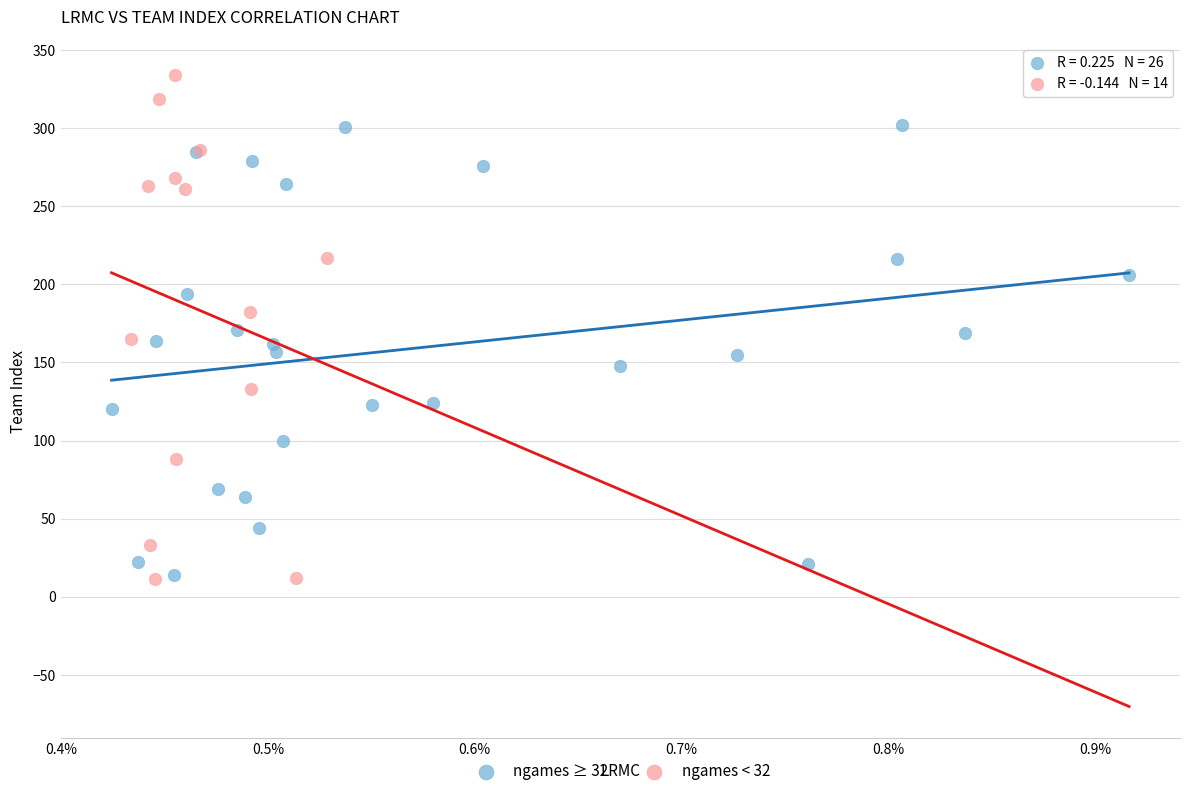

Which series reaches the maximum Y coordinate?

ngames < 32